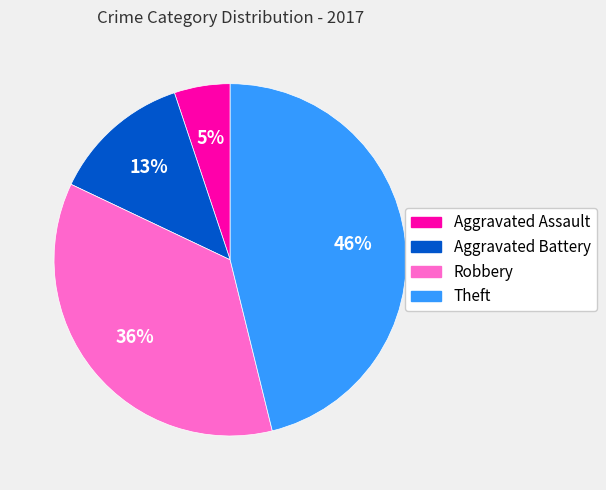

True or false: Theft accounts for 38% of the total.

False